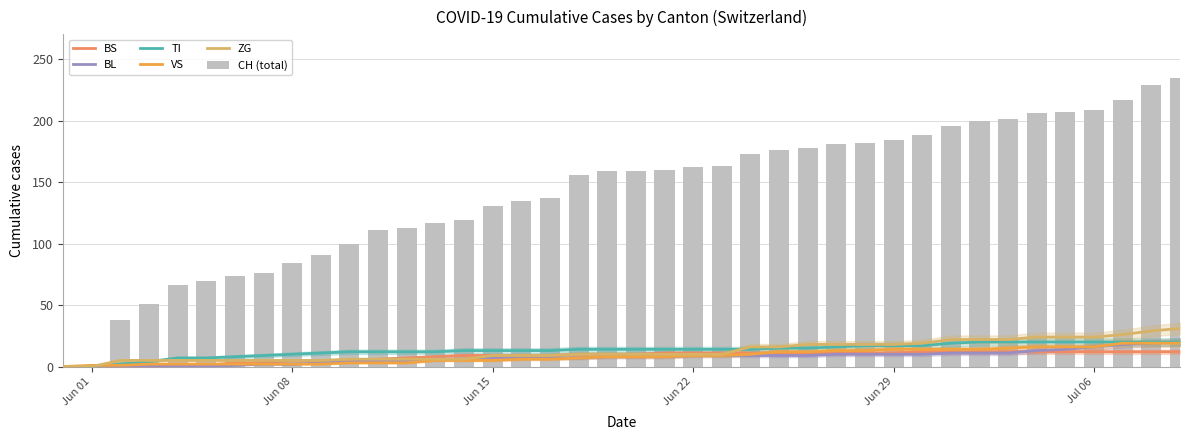

At which label is VS closest to 9?

Jun 22